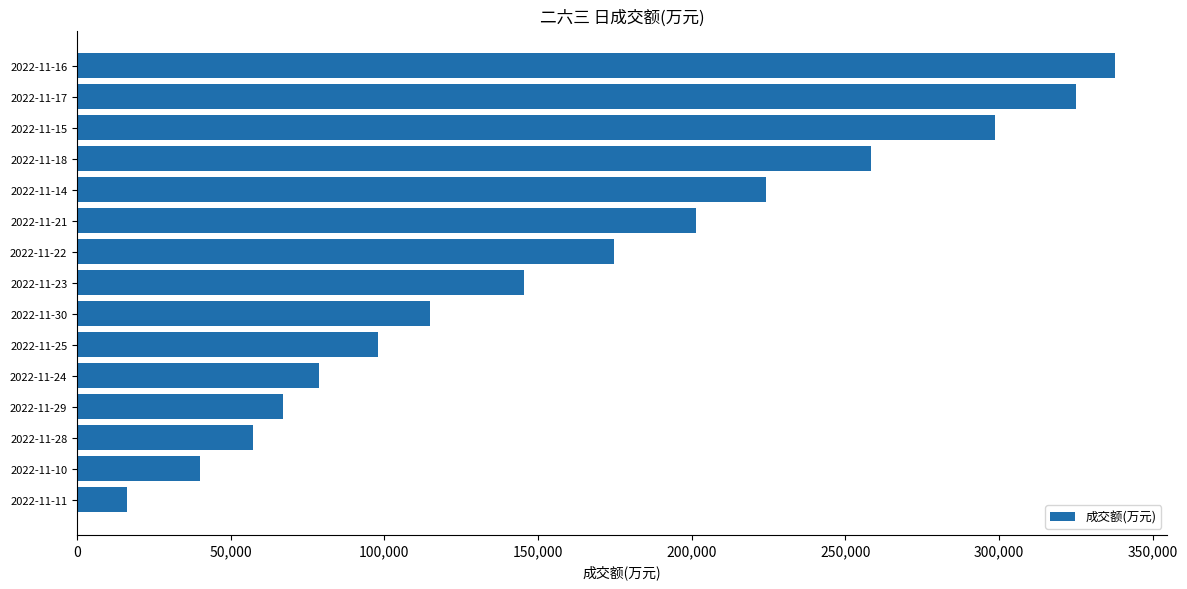

Does the chart contain any negative values?

No